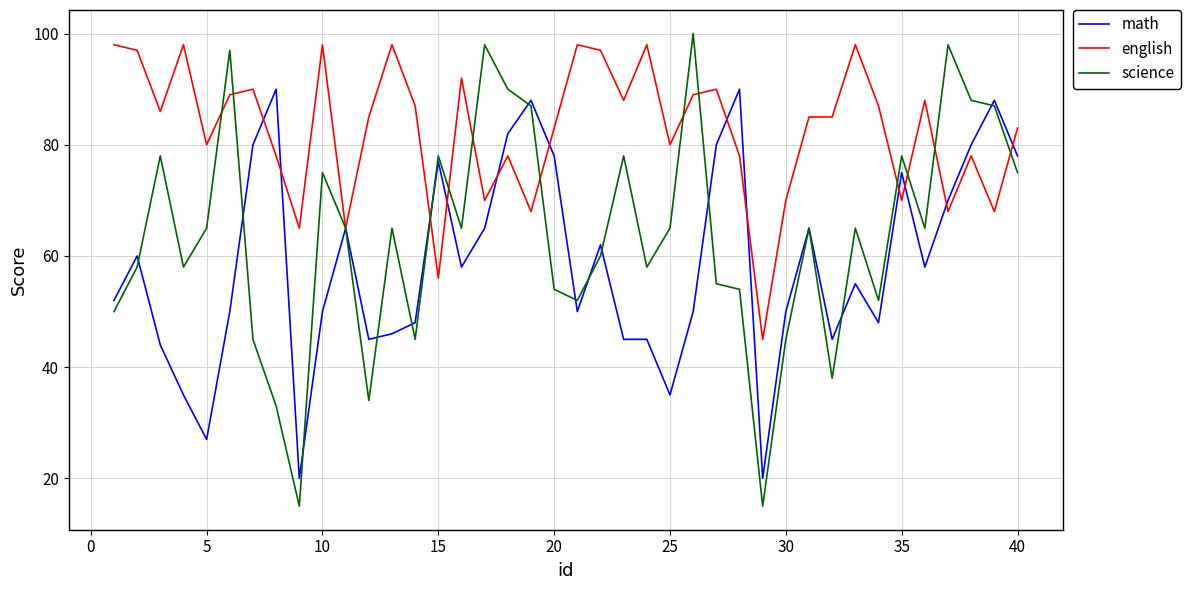

What is the difference between the second highest and minimum values in the math series?

70